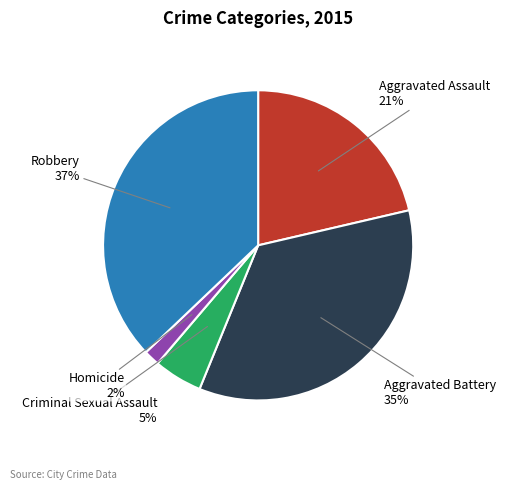

Is there a majority slice in this chart?

No